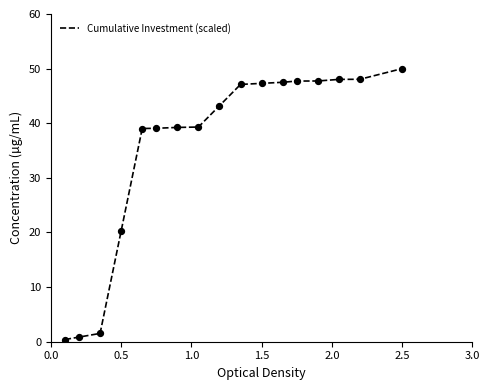

What is the greatest value displayed?

50.0